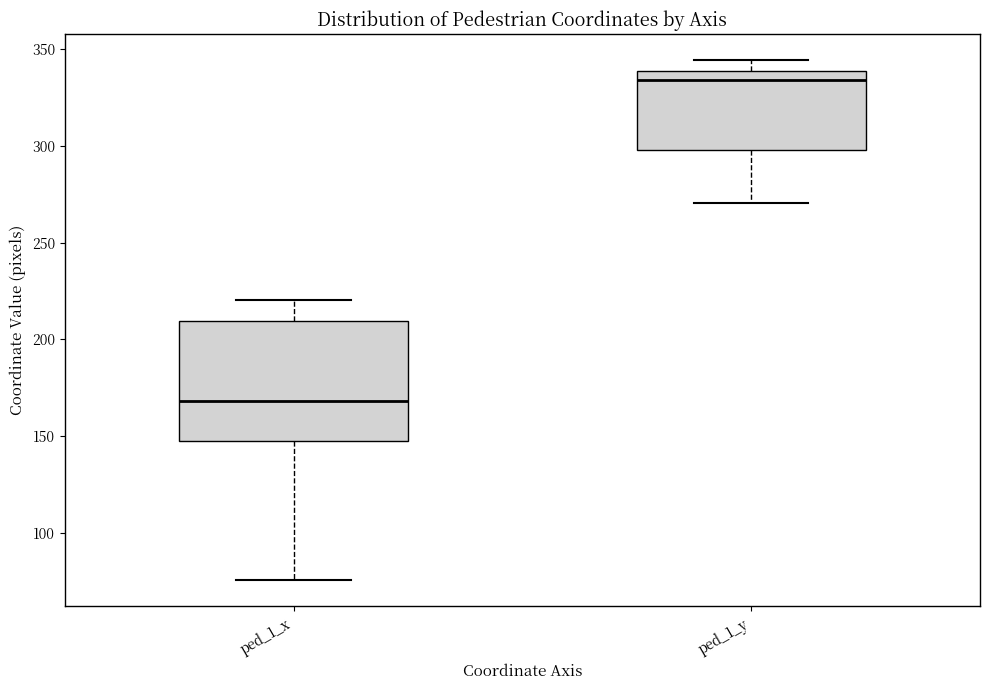

Comparing the boxes themselves (not the whiskers), which one is the tallest?

ped_1_x